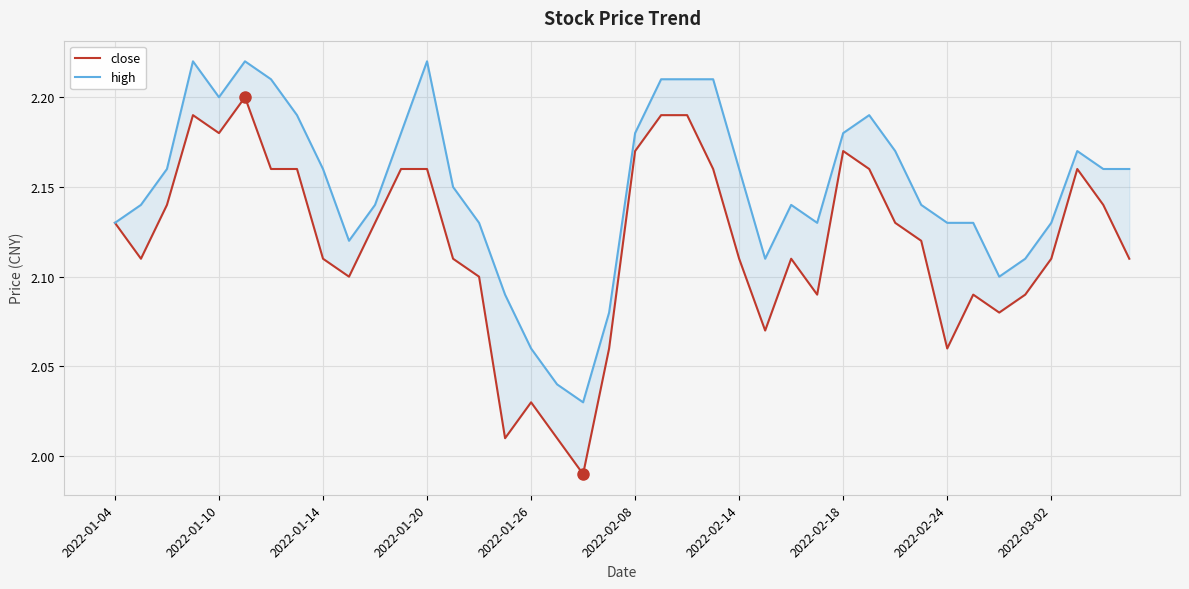

The close series shows 3.3 at 14. True or false?

False